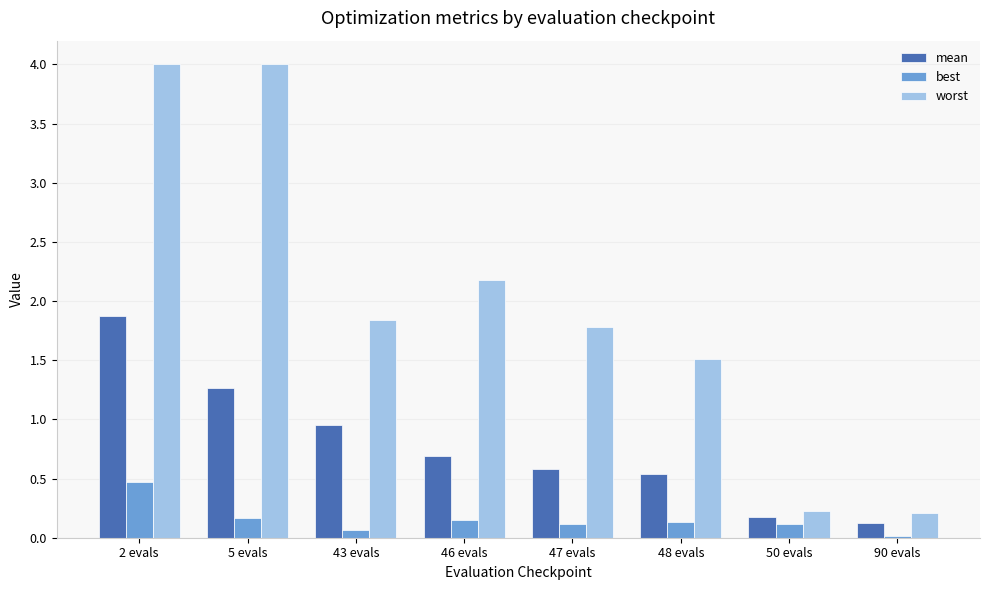

What is the value of the worst bar at the 6th from the left?

1.5